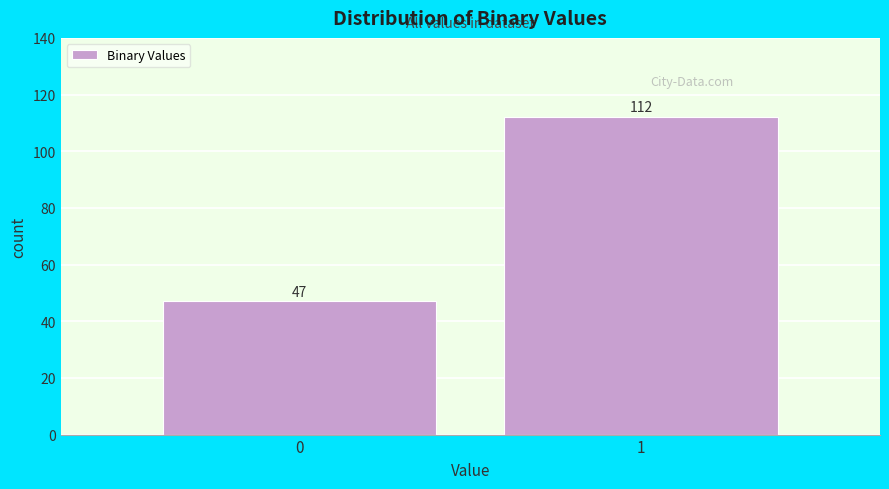

Reading left to right, list all the values displayed in this chart.

47	112